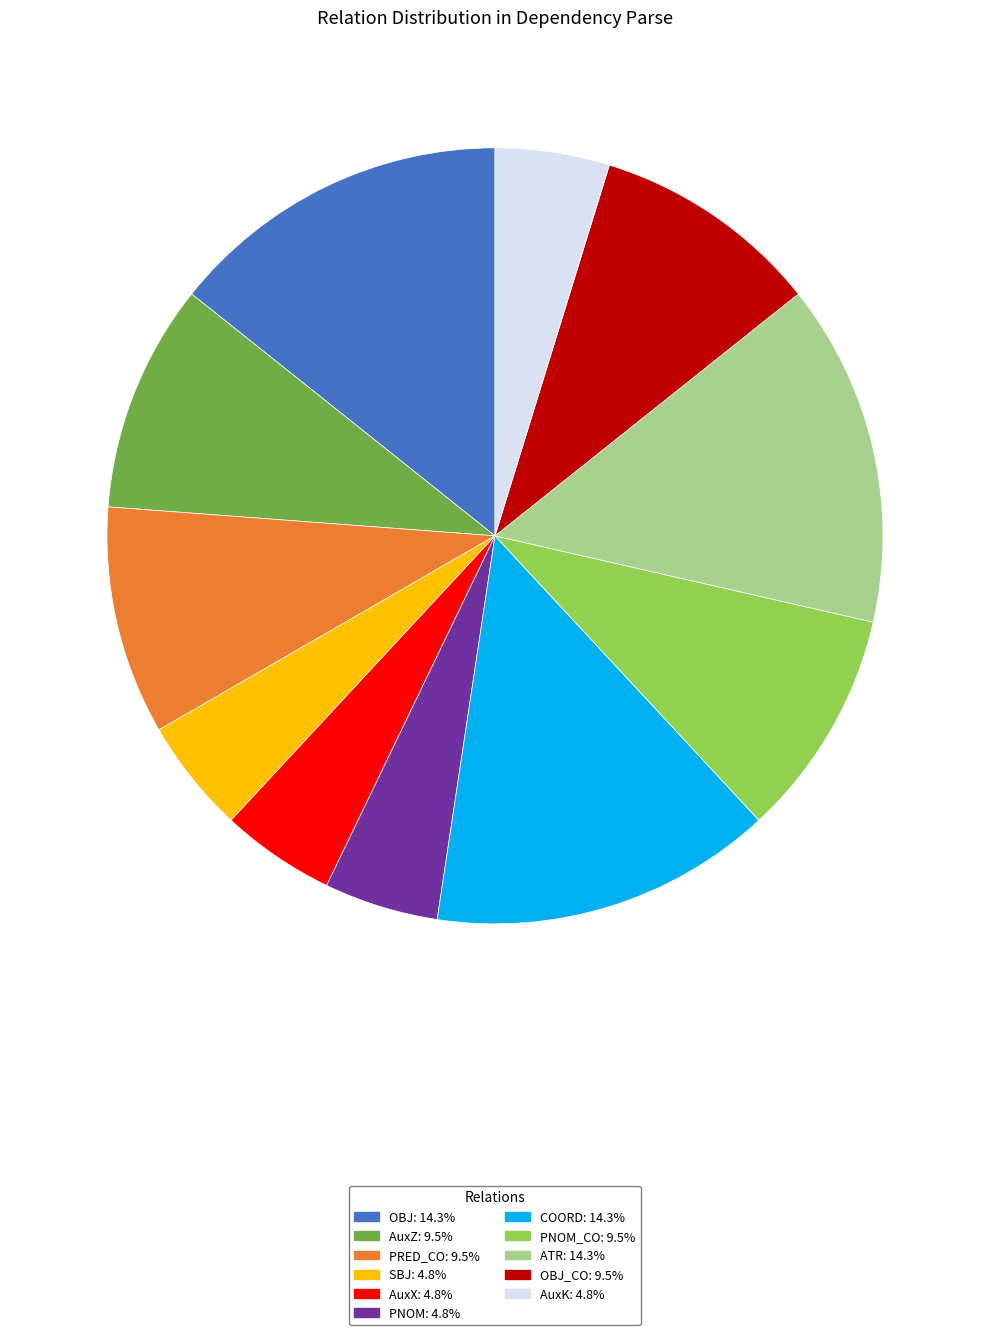

Is there any slice that represents more than half of the pie?

No